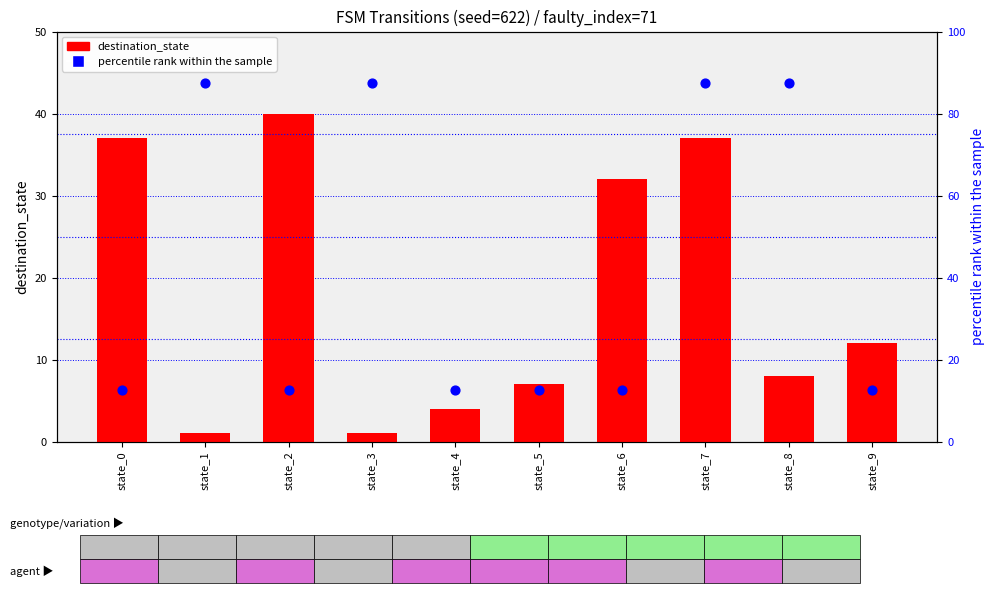

Which series has the largest Y range (max minus min)?

percentile rank within the sample